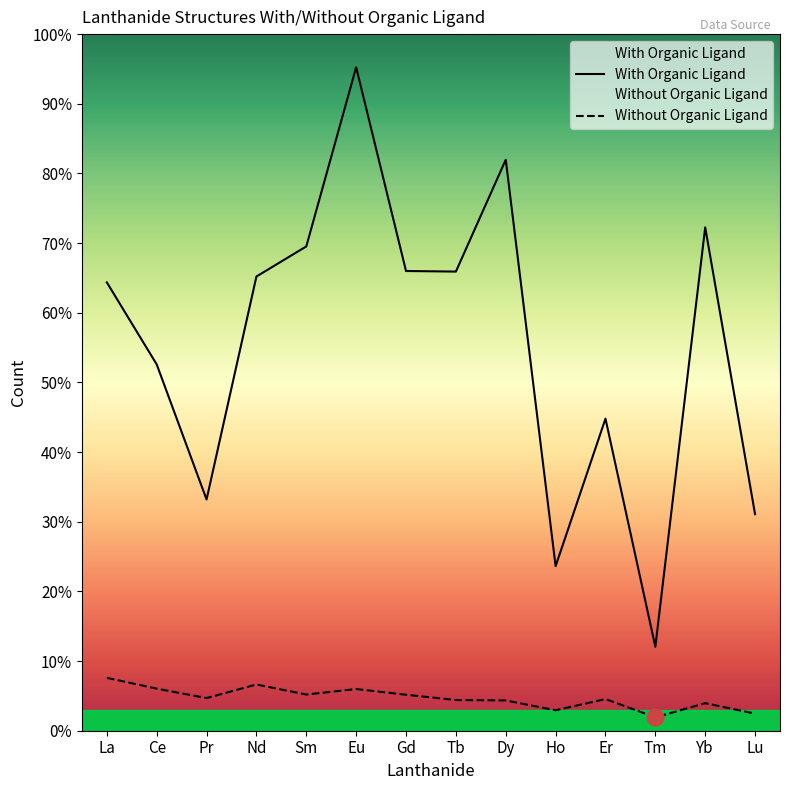

Does the chart have visible grid lines?

No